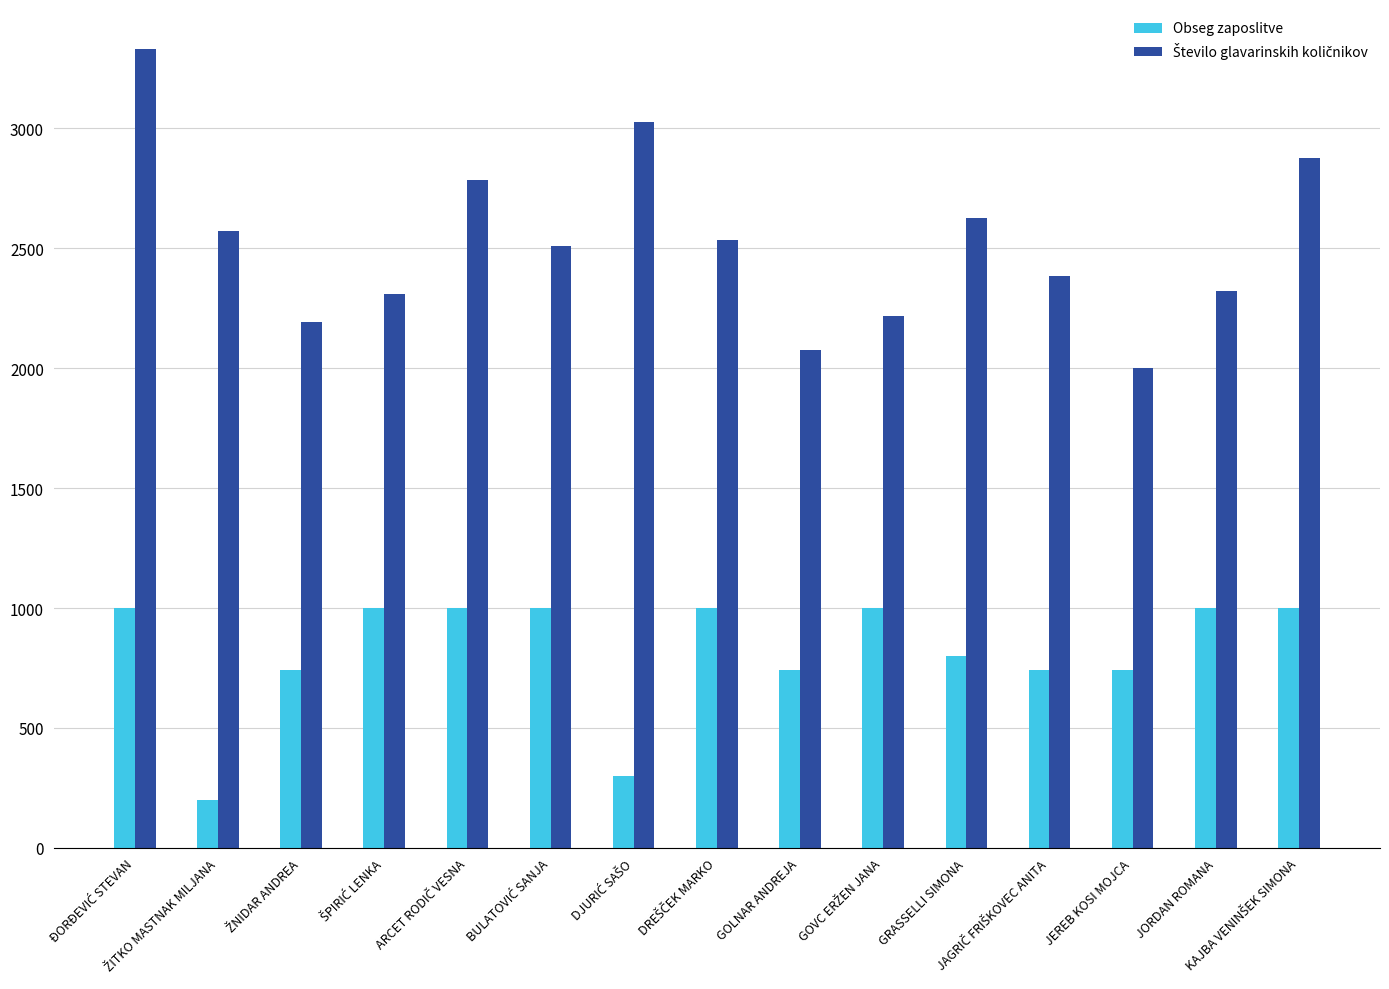

What is the maximum value for Obseg zaposlitve?

1000.0